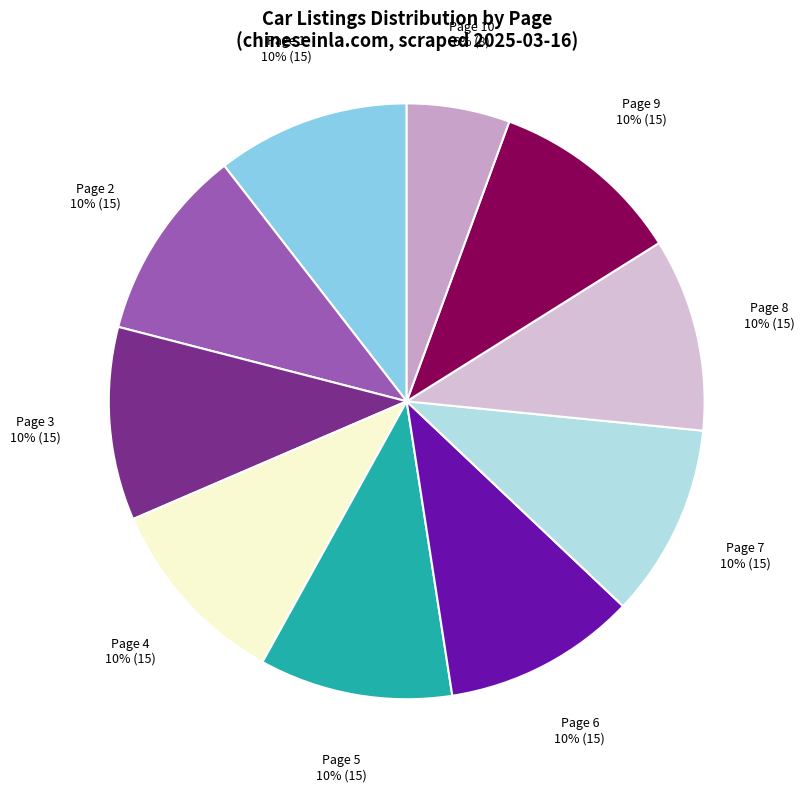

Is it true that Page 1 is 18% of the pie?

False